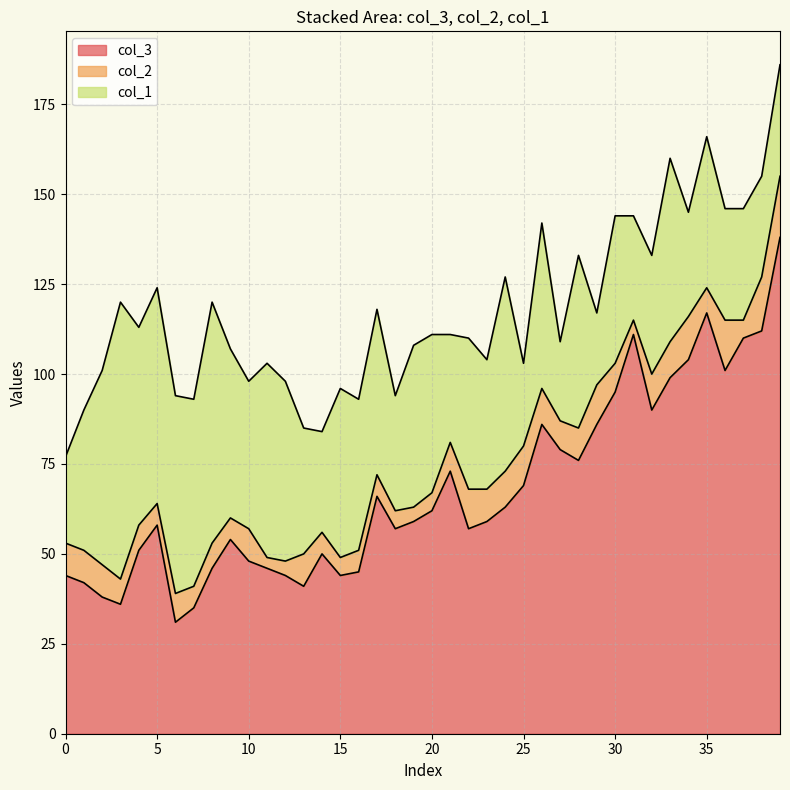

At how many categories does at least one series exceed 103?

6